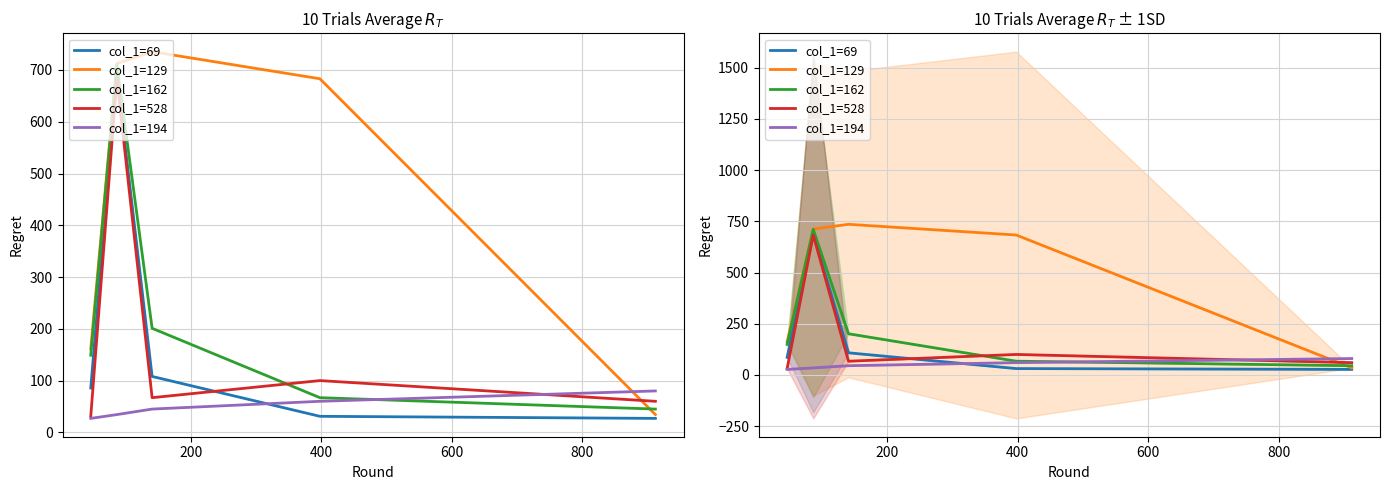

What is the value of the col_1=528 point at the 4th from the left?

100.0